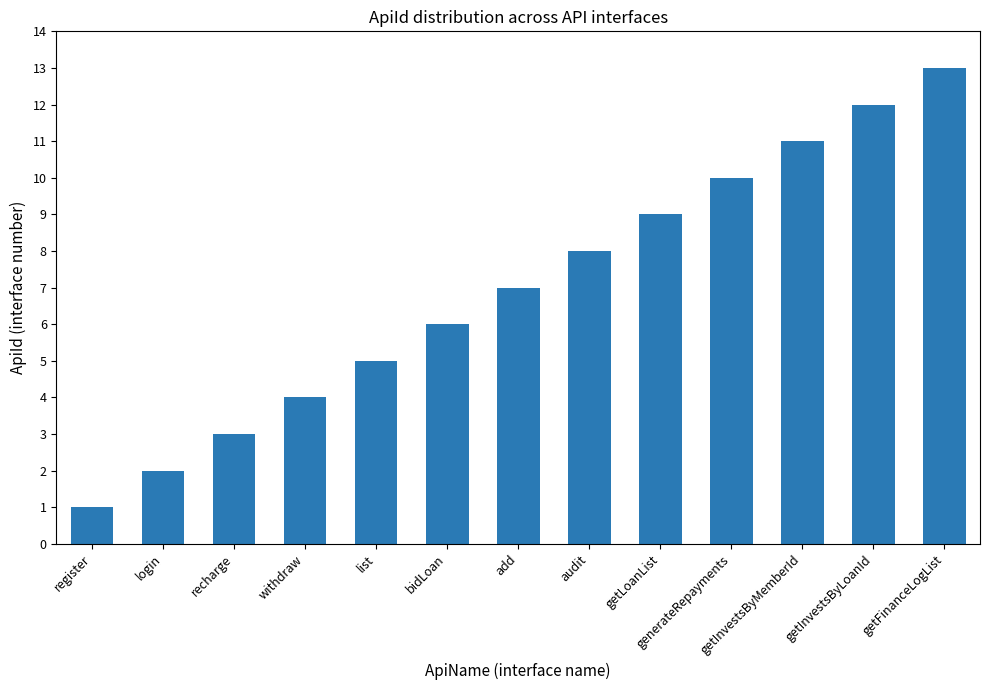

What position from the right is getInvestsByMemberId?

3